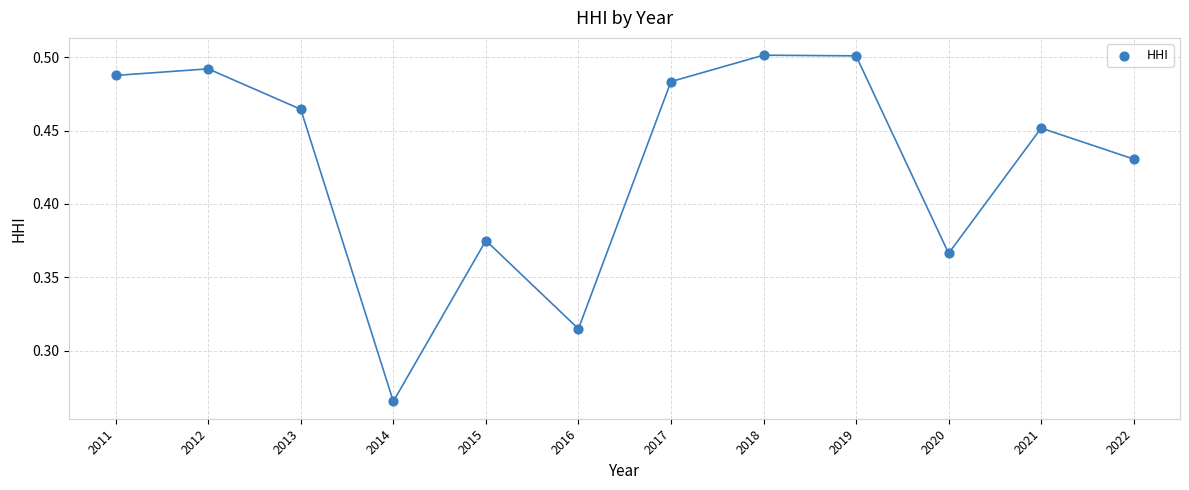

What is the range of X values (max minus min)?

11.0